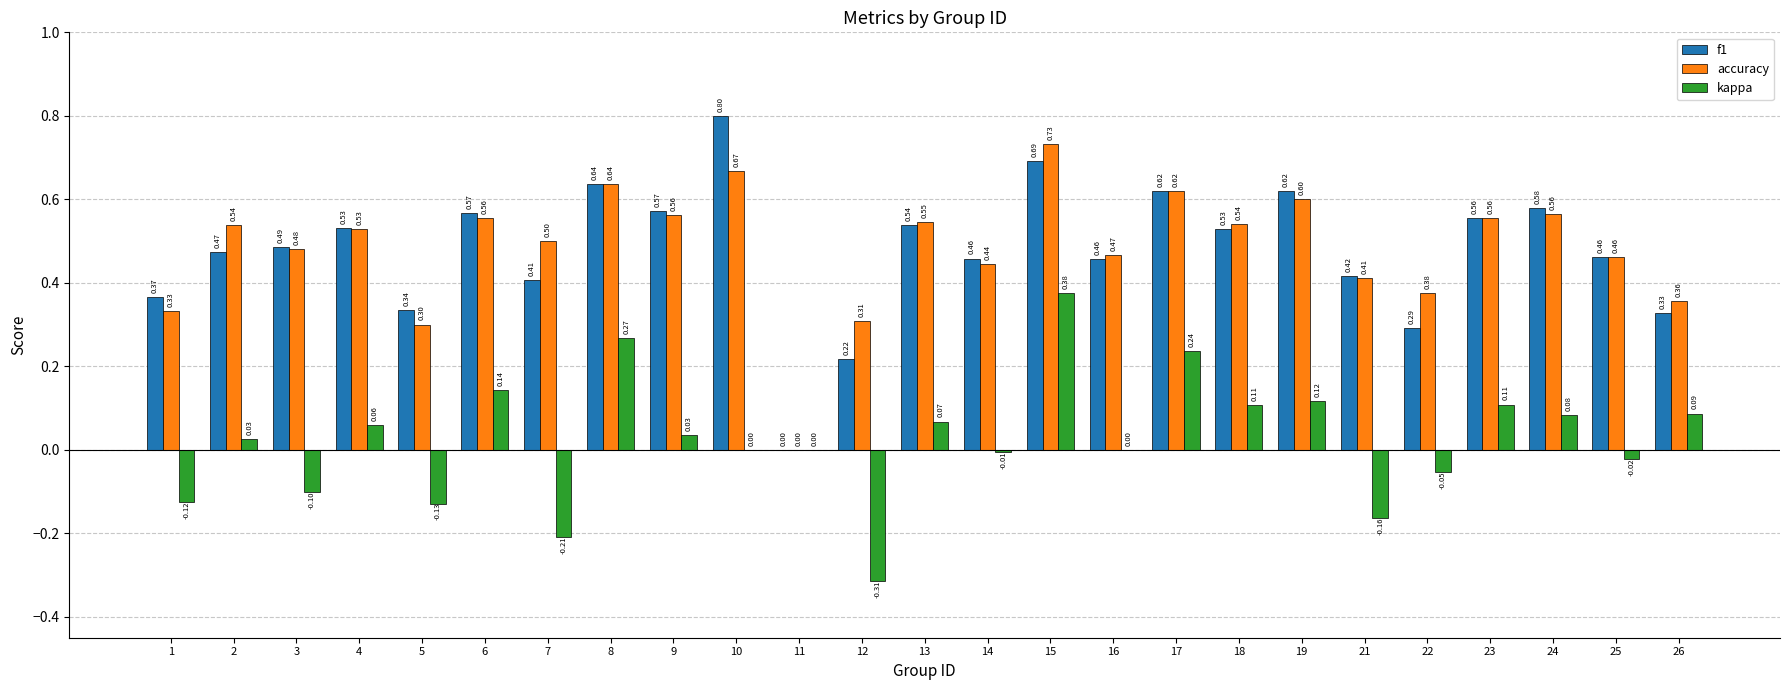

The accuracy series shows 0.5 at 3. True or false?

True